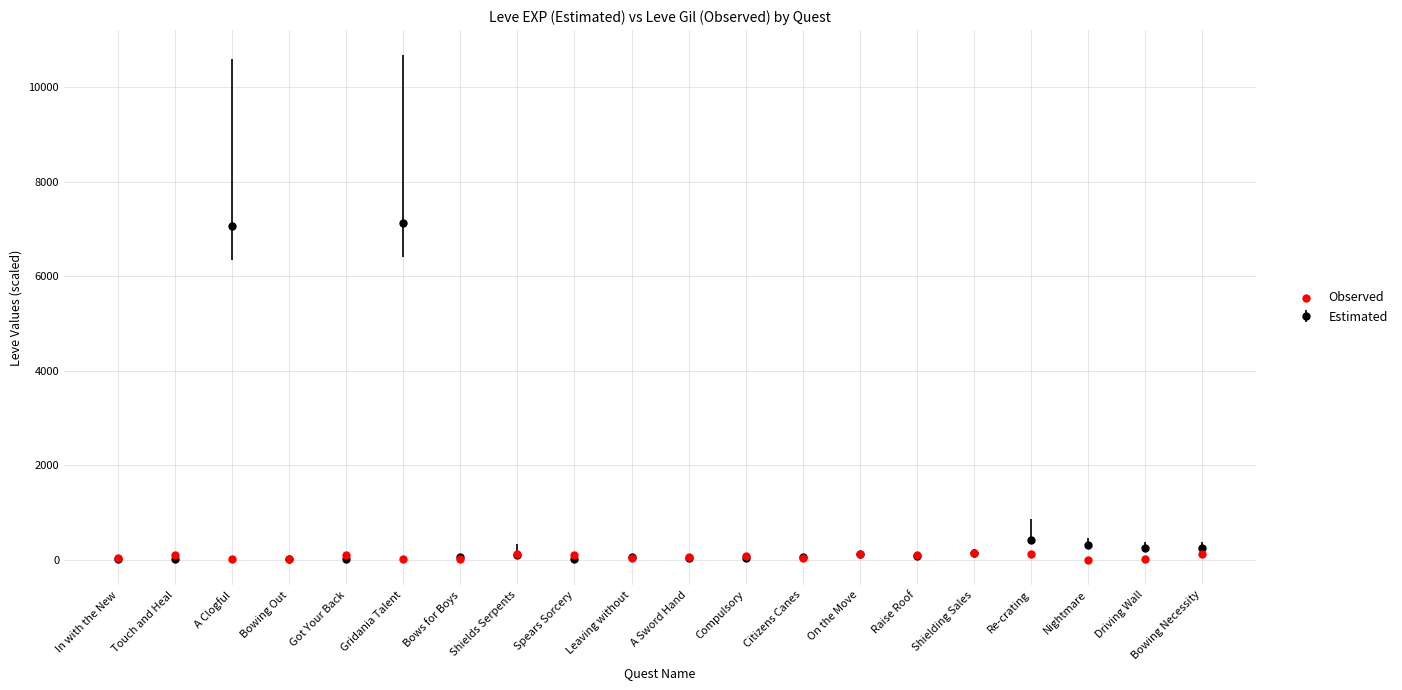

What is the change in value from Bows for Boys to Driving Wall?

+8.6